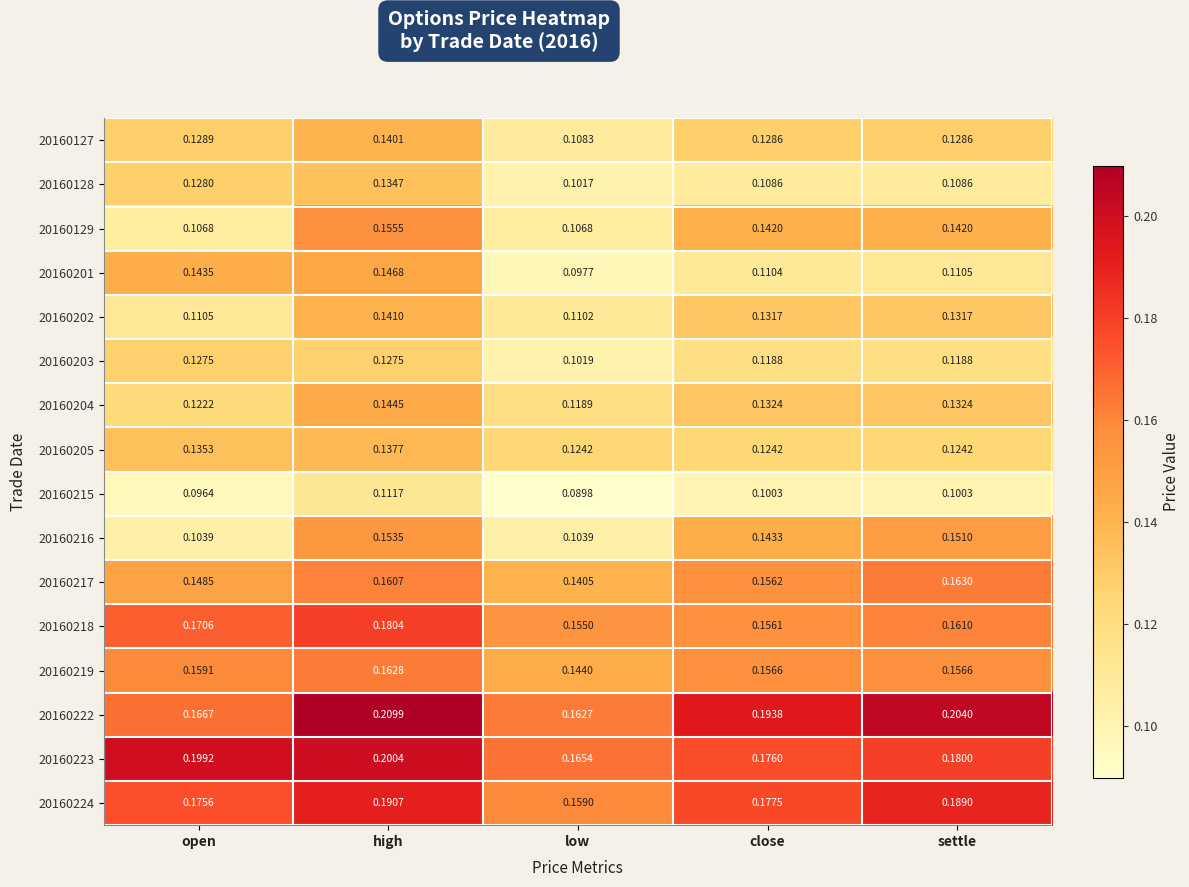

At which category is the sum across all series the highest?

high